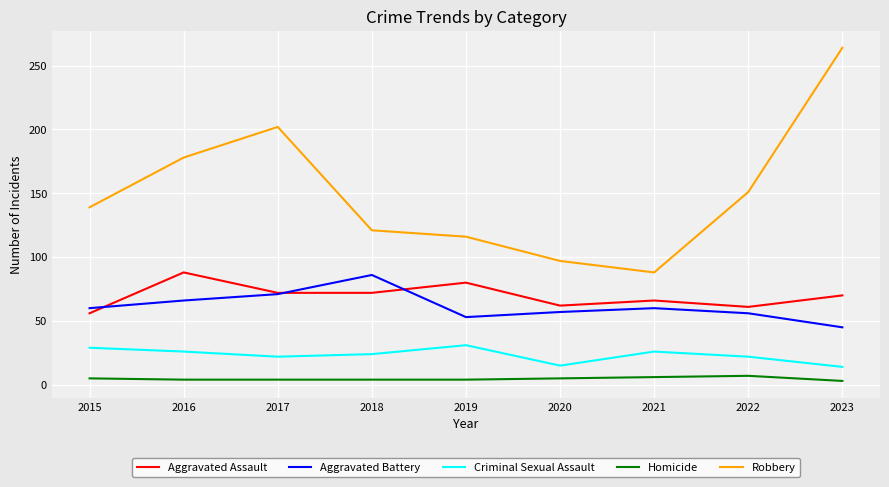

At which category is the sum across all series the highest?

2023